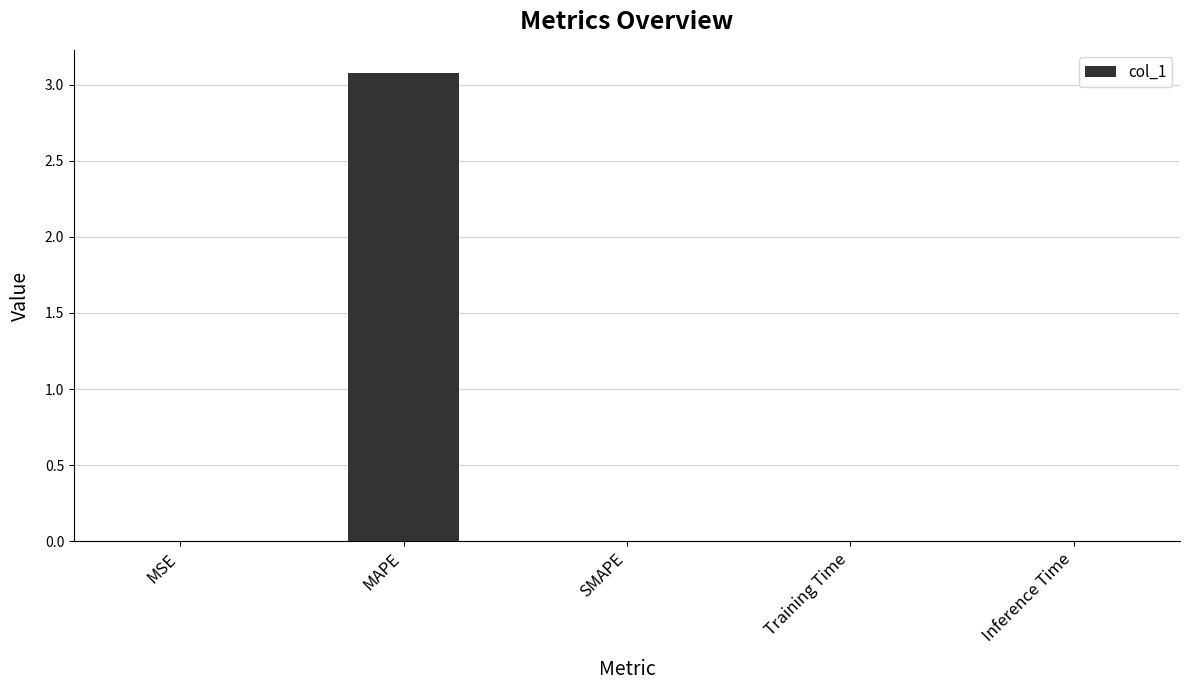

What is the maximum value shown in the chart?

3.1